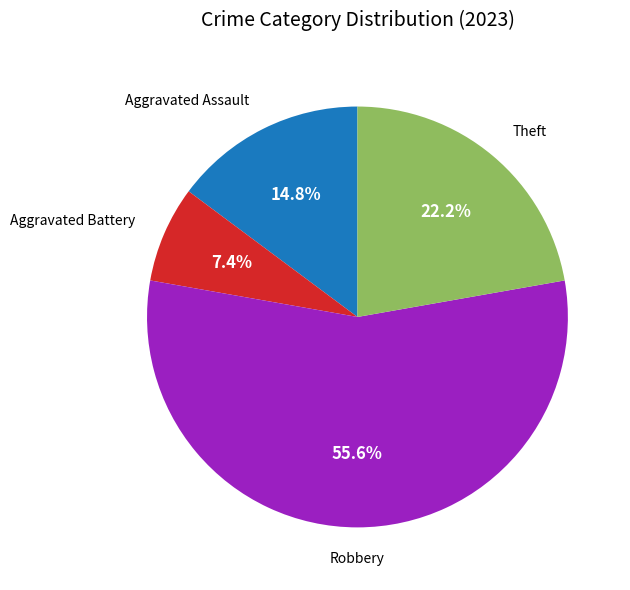

How many segments does this pie chart have?

4